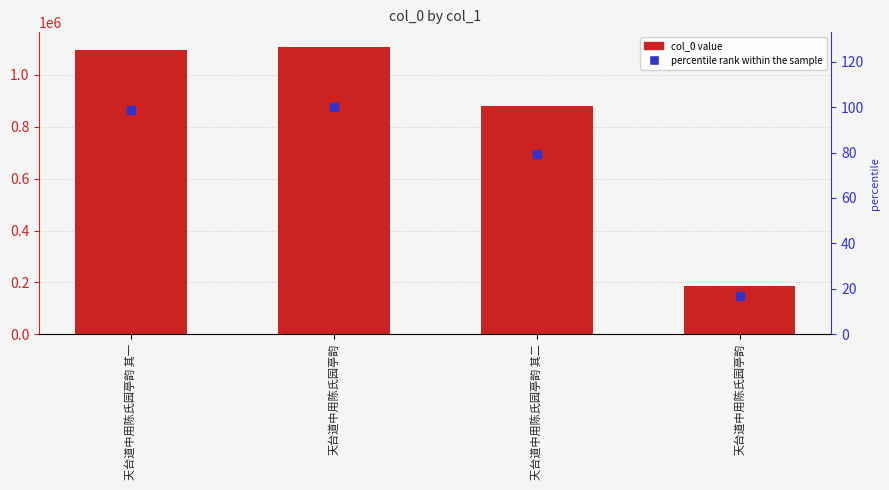

How many data points in col_0 are less than 1096902?

2